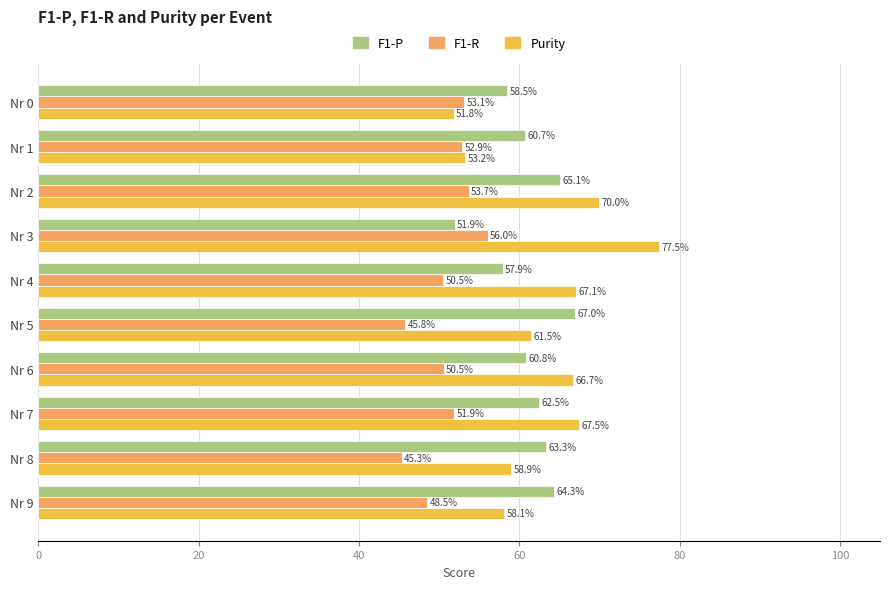

What are all the series names shown in the legend?

F1-P, F1-R, Purity